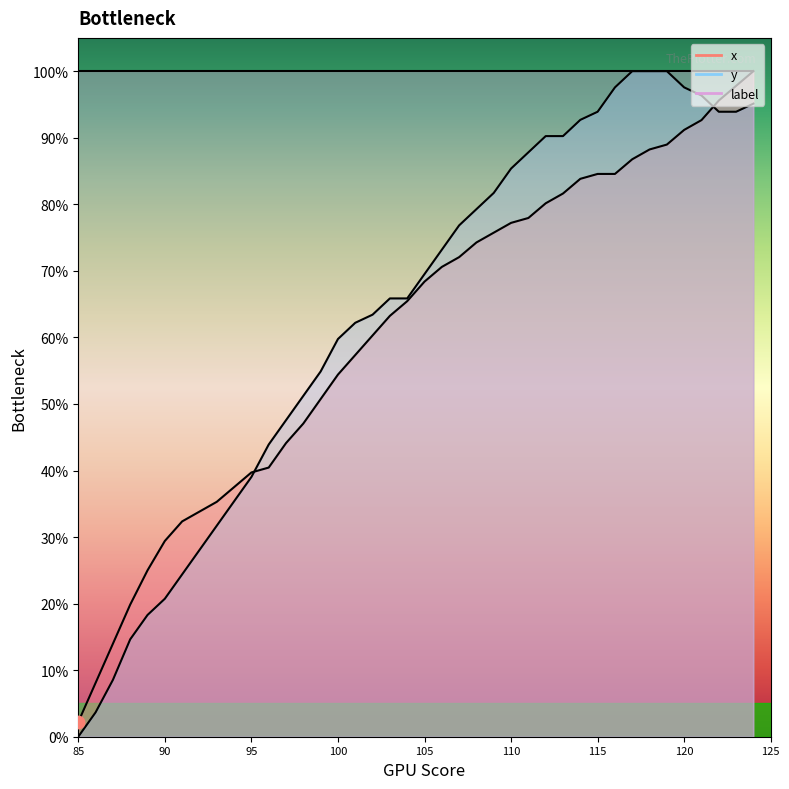

Is the value of y at 39 greater than the value of x at 85?

Yes